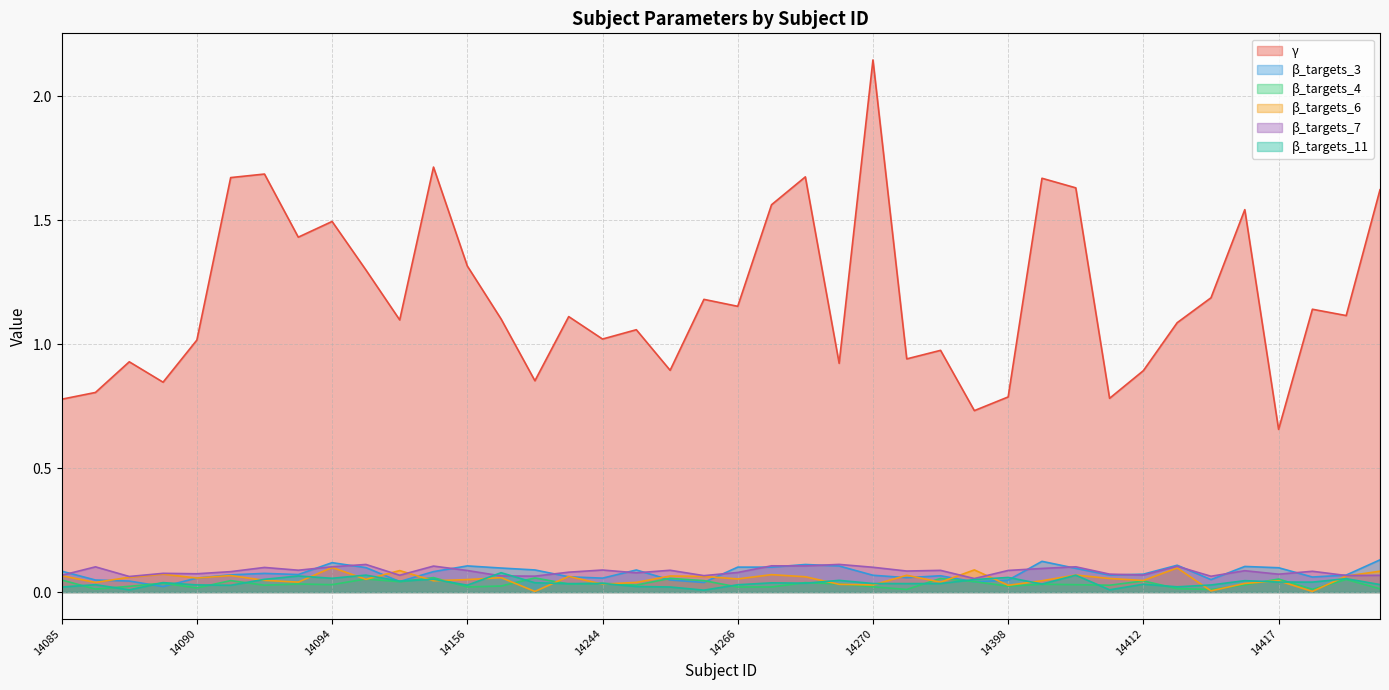

List the series in order of their peak value, highest first.

γ, β_targets_3, β_targets_7, β_targets_6, β_targets_11, β_targets_4